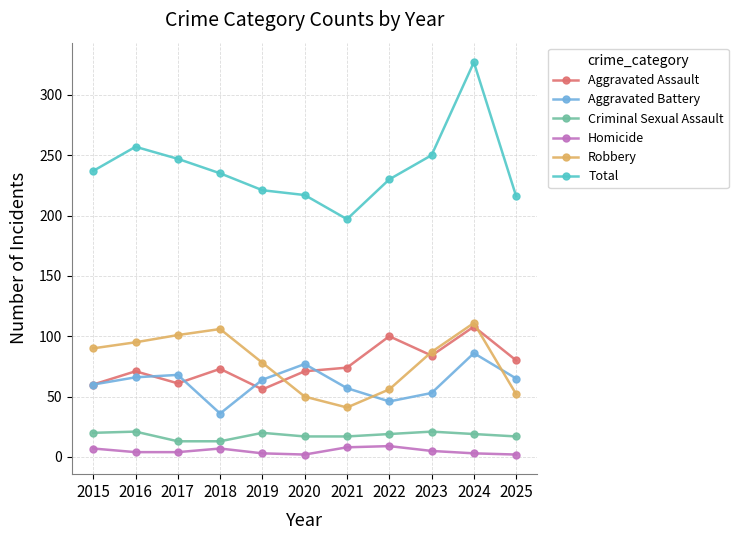

What is the minimum value for Total?

197